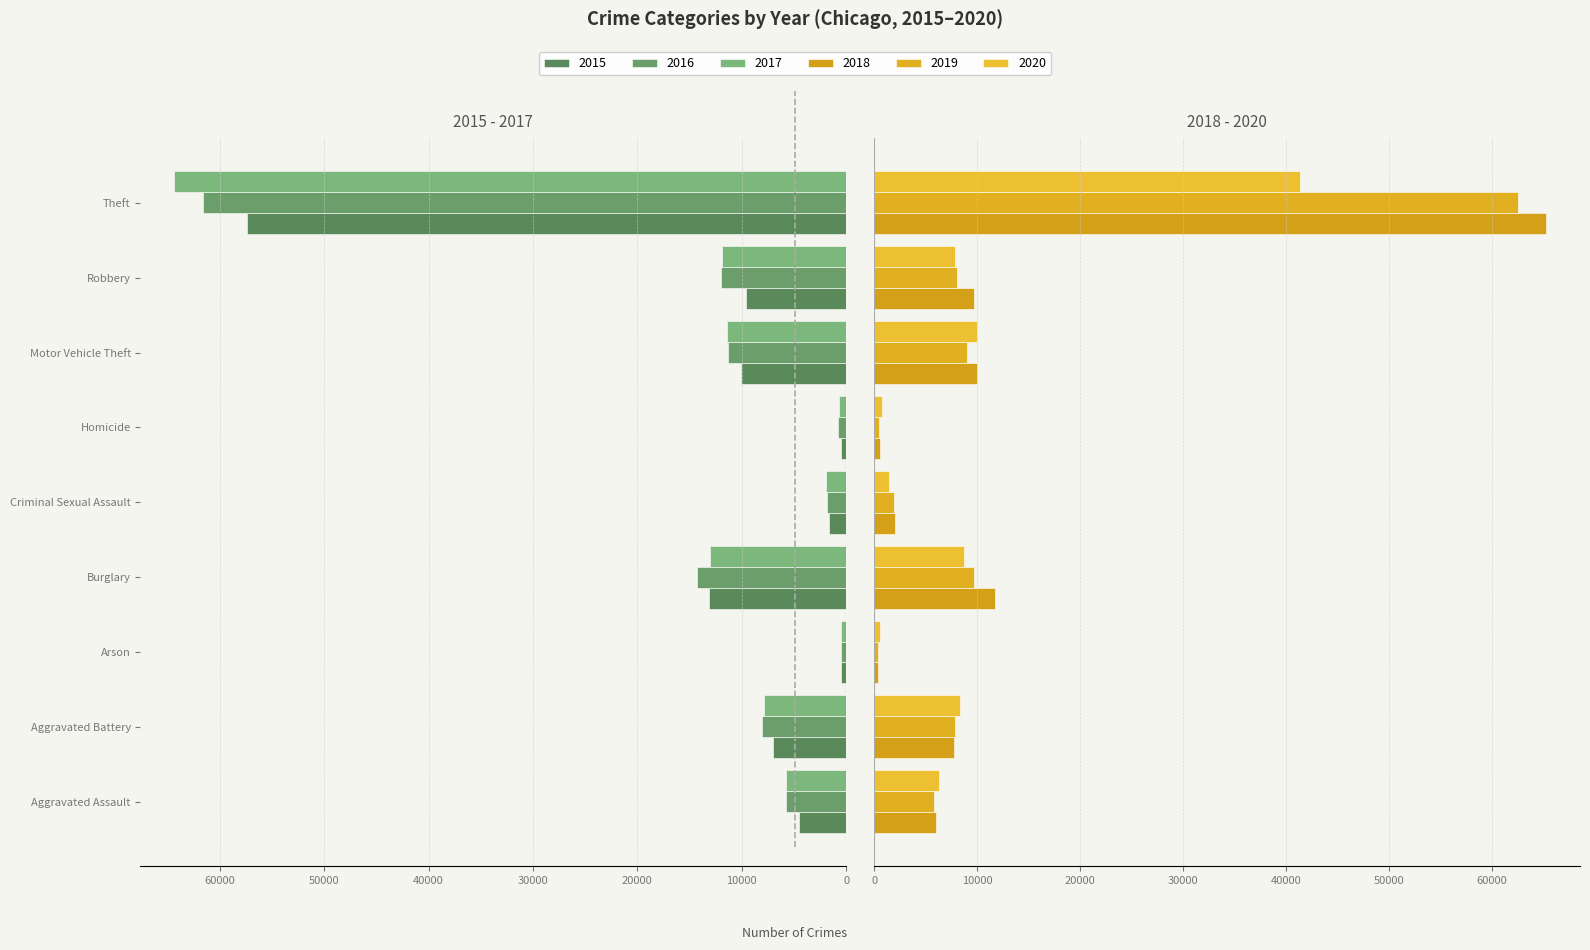

Rank the categories by 2018 value from highest to lowest.

Theft, Burglary, Motor Vehicle Theft, Robbery, Aggravated Battery, Aggravated Assault, Criminal Sexual Assault, Homicide, Arson